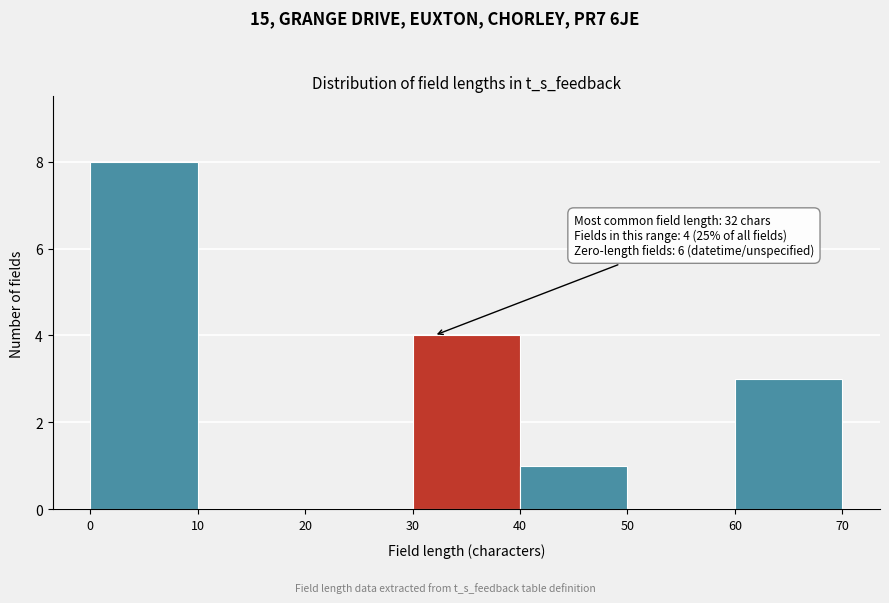

Which range on the x-axis has the tallest bar?

0 to 10